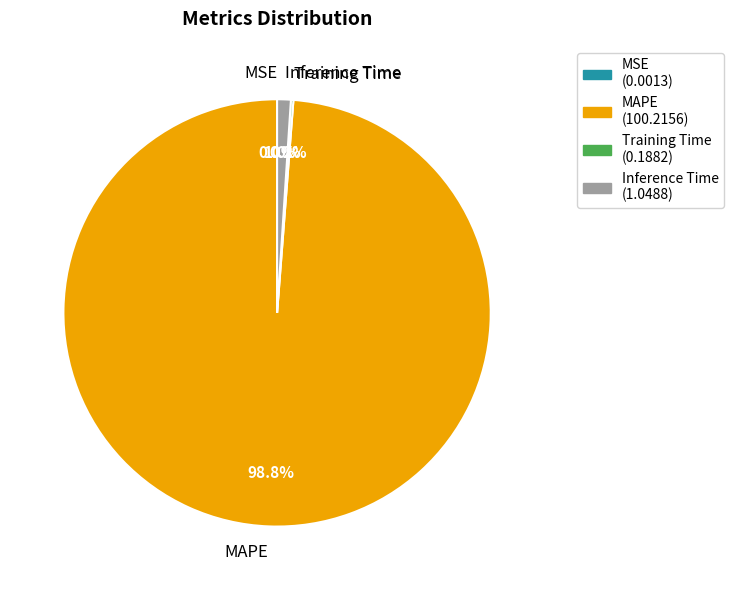

What is the majority slice?

MAPE